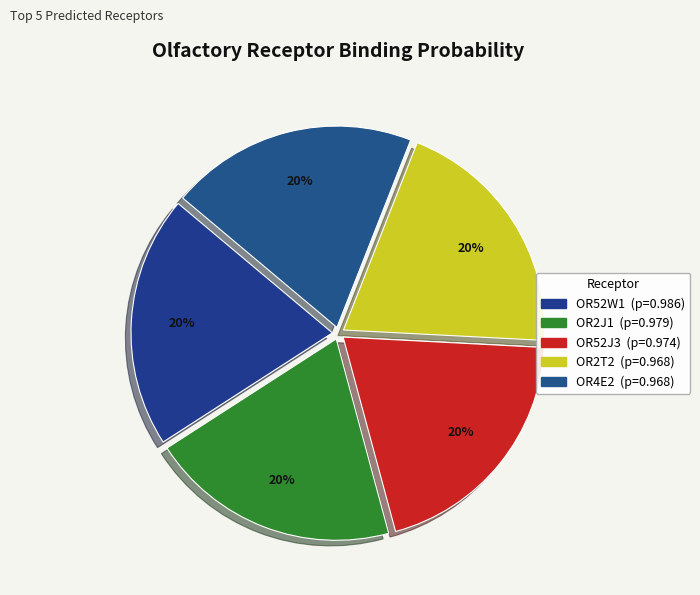

How many segments does this pie chart have?

5